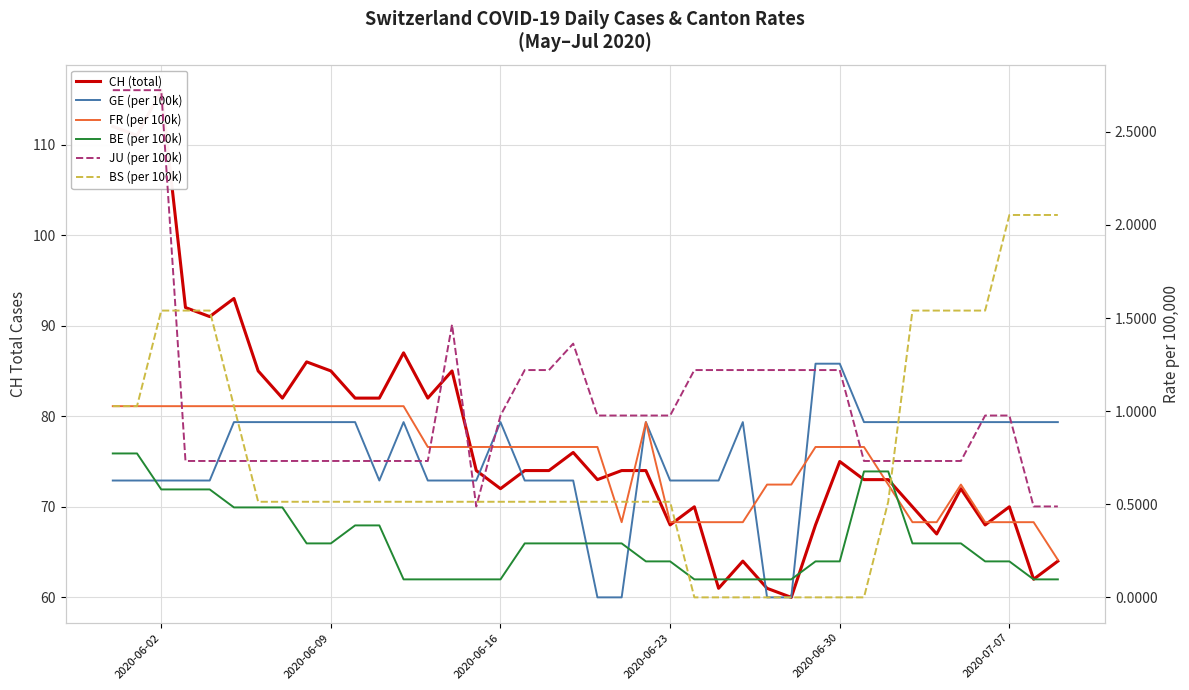

What is the difference between the maximum and minimum values in the CH (total) series?

56.0